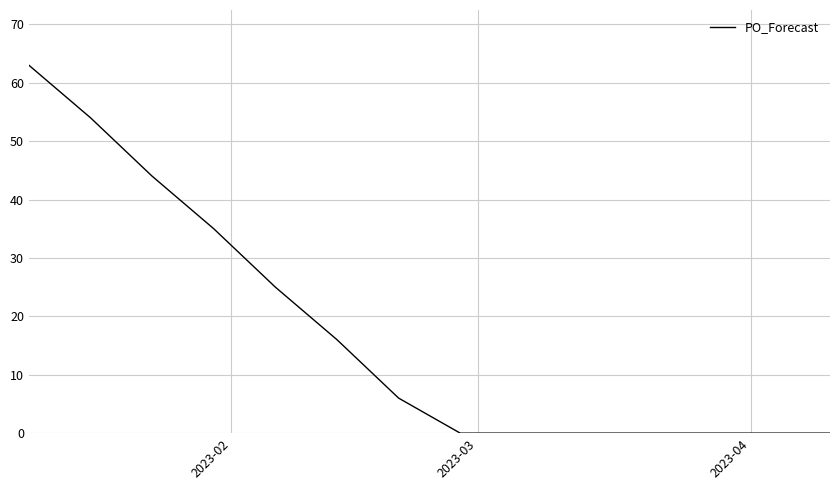

What is the difference between the maximum and minimum values?

63